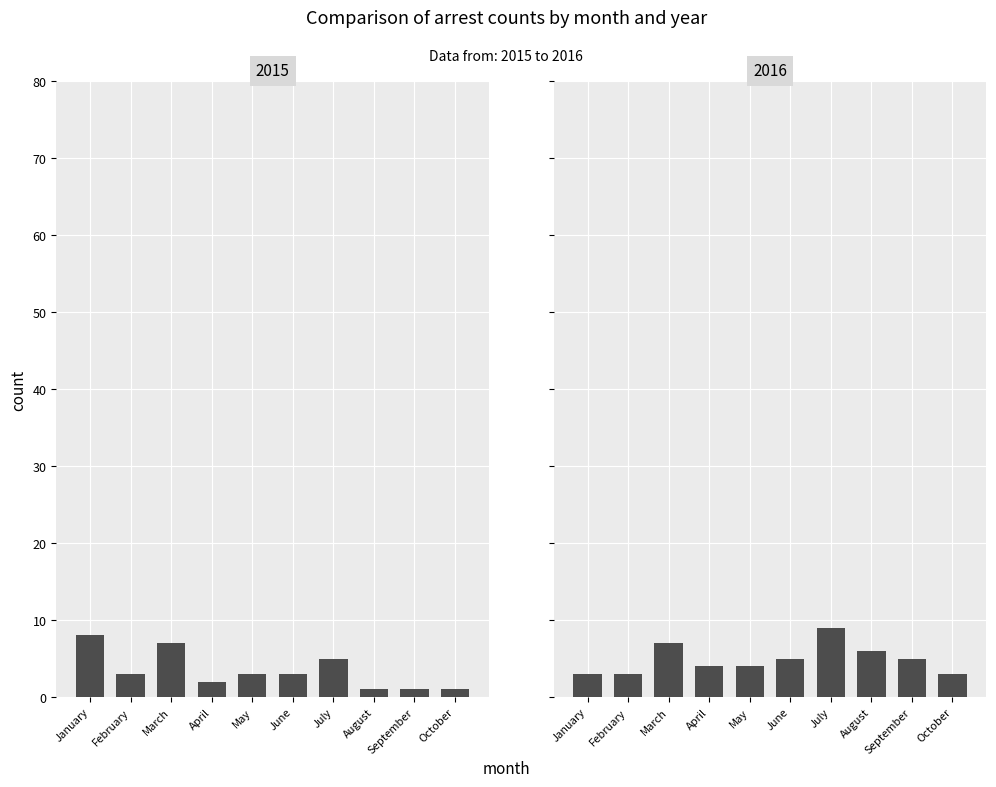

What is the approximate value at January?

3